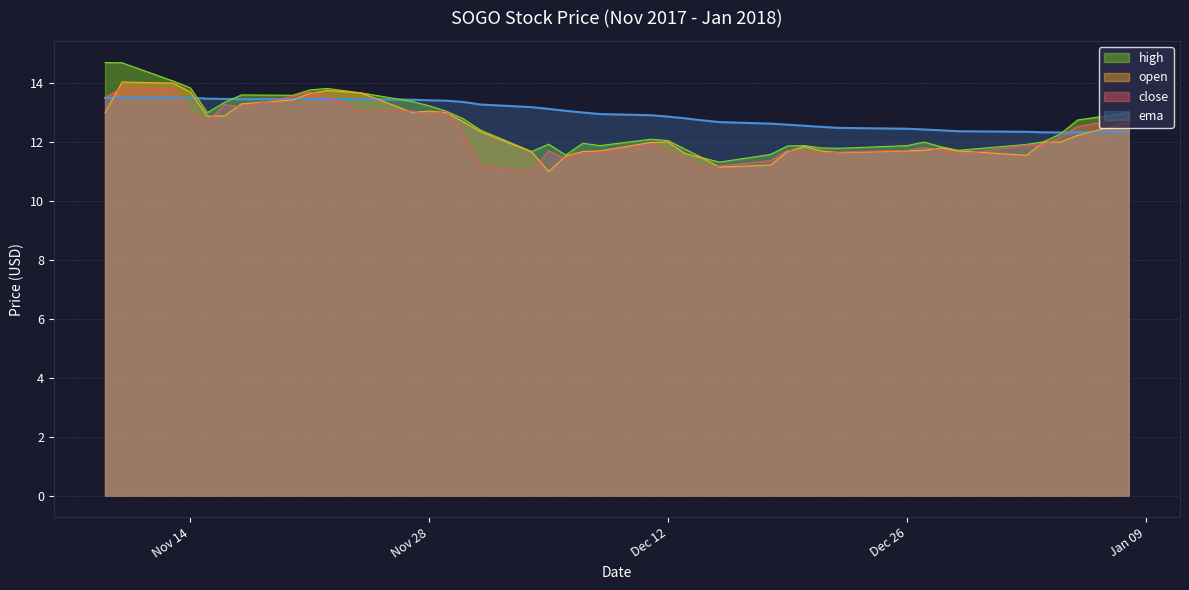

True or false: ema and close intersect in this chart.

True